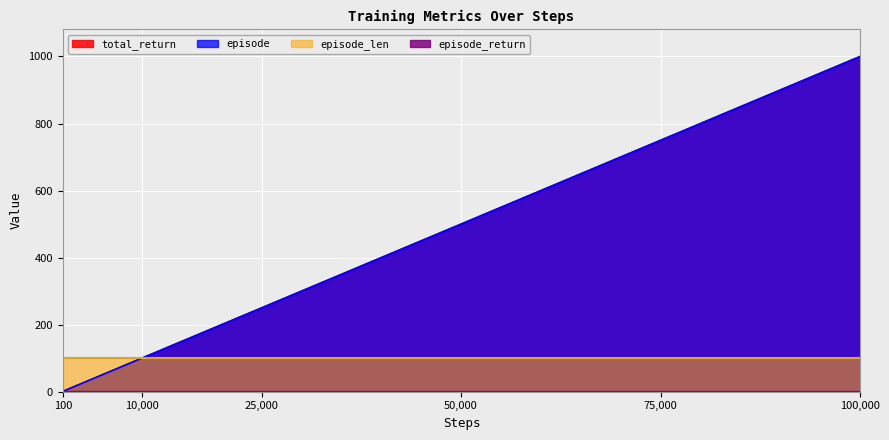

What value does the total_return series have at 100?

1.0